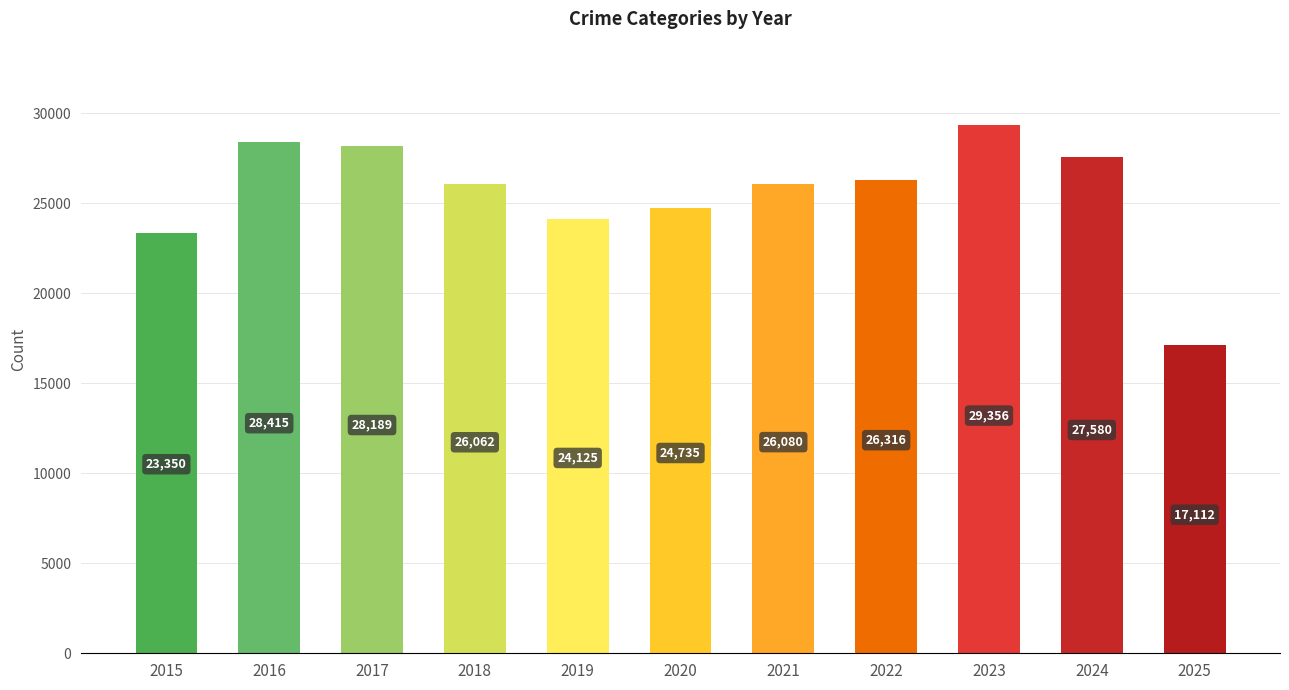

What is the change in value from 2019 to 2024?

+3455